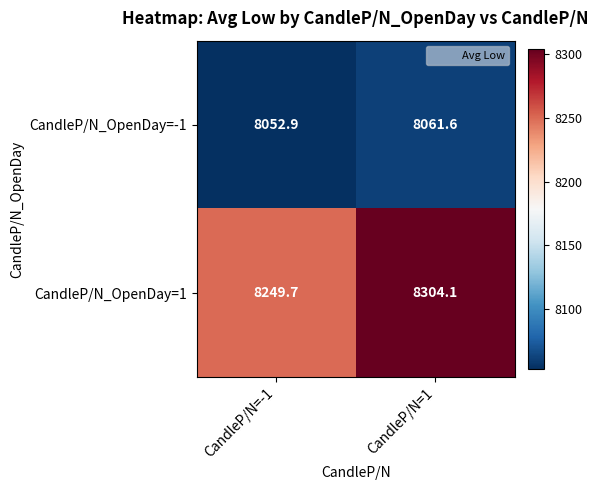

At which label is CandleP/N_OpenDay=1 closest to 8276?

CandleP/N=-1